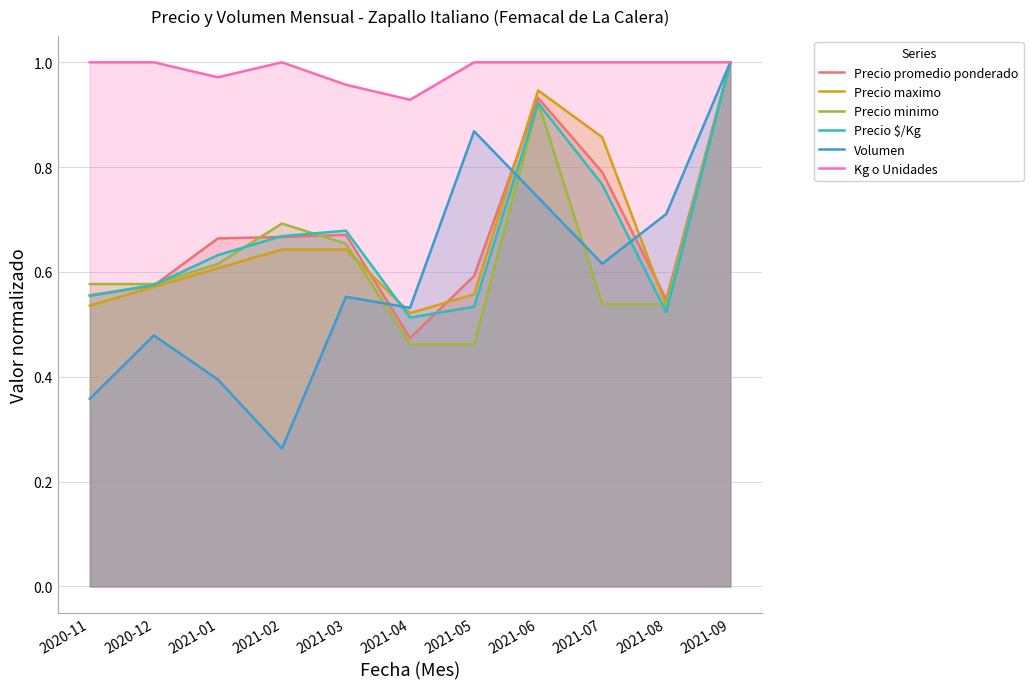

Reading right to left, what are all the values shown in this chart?

Precio promedio ponderado: 2021-09=1.0	2021-08=0.5	2021-07=0.8	2021-06=0.9	2021-05=0.6	2021-04=0.5	2021-03=0.7	2021-02=0.7	2021-01=0.7	2020-12=0.6	2020-11=0.6
Precio maximo: 2021-09=1.0	2021-08=0.5	2021-07=0.9	2021-06=0.9	2021-05=0.6	2021-04=0.5	2021-03=0.6	2021-02=0.6	2021-01=0.6	2020-12=0.6	2020-11=0.5
Precio minimo: 2021-09=1.0	2021-08=0.5	2021-07=0.5	2021-06=0.9	2021-05=0.5	2021-04=0.5	2021-03=0.7	2021-02=0.7	2021-01=0.6	2020-12=0.6	2020-11=0.6
Precio $/Kg: 2021-09=1.0	2021-08=0.5	2021-07=0.8	2021-06=0.9	2021-05=0.5	2021-04=0.5	2021-03=0.7	2021-02=0.7	2021-01=0.6	2020-12=0.6	2020-11=0.6
Volumen: 2021-09=1.0	2021-08=0.7	2021-07=0.6	2021-06=0.7	2021-05=0.9	2021-04=0.5	2021-03=0.6	2021-02=0.3	2021-01=0.4	2020-12=0.5	2020-11=0.4
Kg o Unidades: 2021-09=1.0	2021-08=1.0	2021-07=1.0	2021-06=1.0	2021-05=1.0	2021-04=0.9	2021-03=1.0	2021-02=1.0	2021-01=1.0	2020-12=1.0	2020-11=1.0